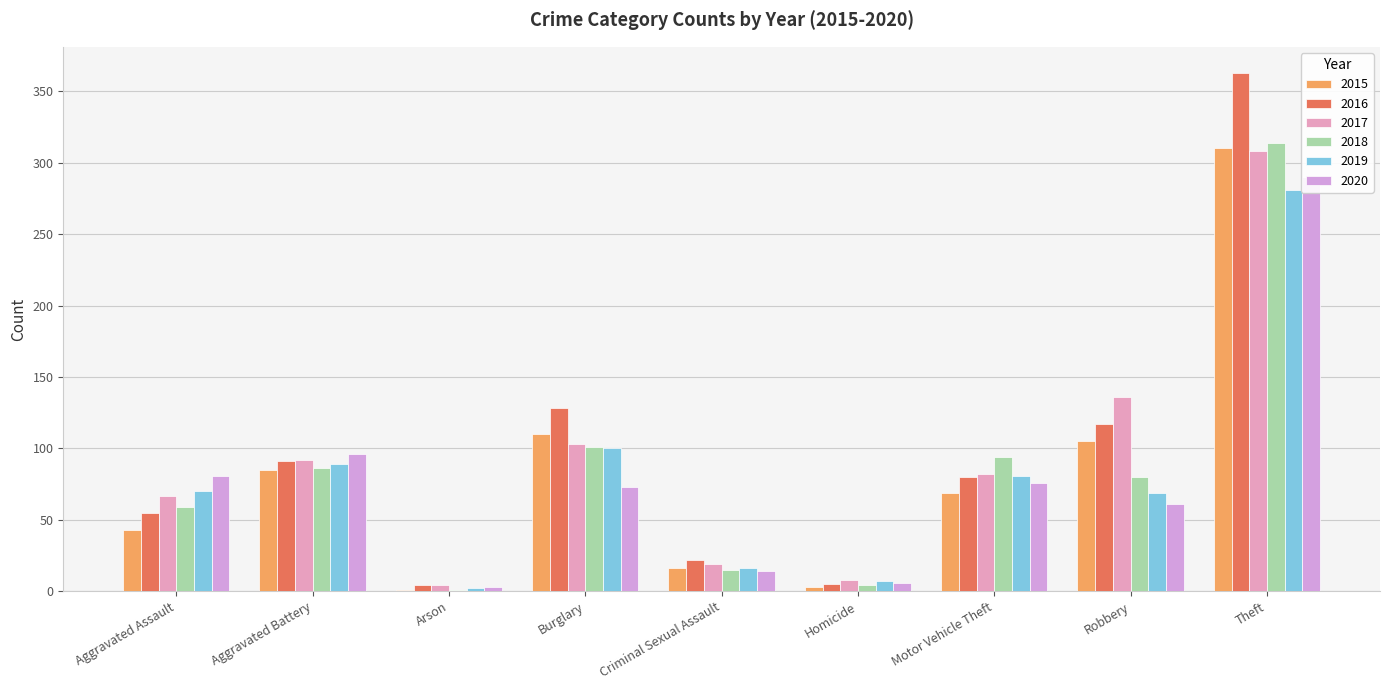

Between Arson and Criminal Sexual Assault, which is larger?

Criminal Sexual Assault